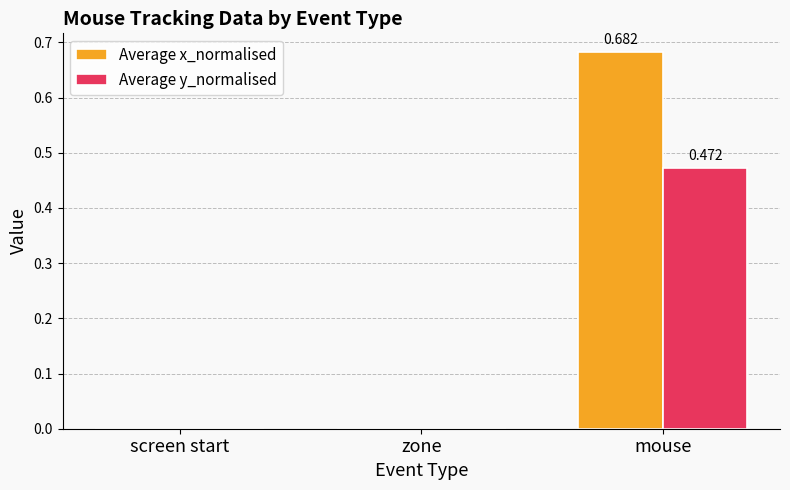

How many series are shown in this chart?

2